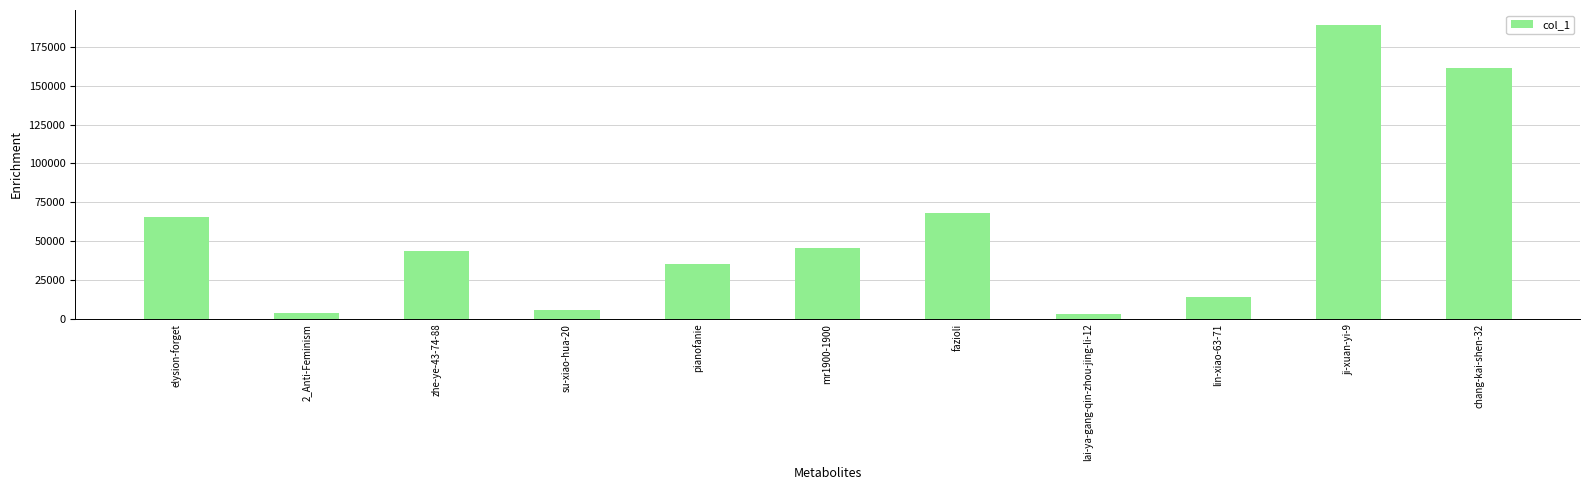

Are the bars horizontal?

No